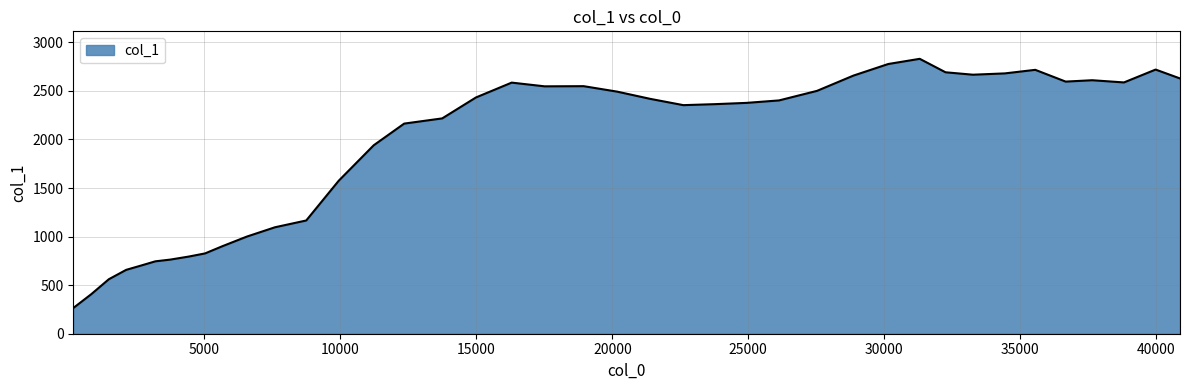

What is the smallest value displayed?

264.5